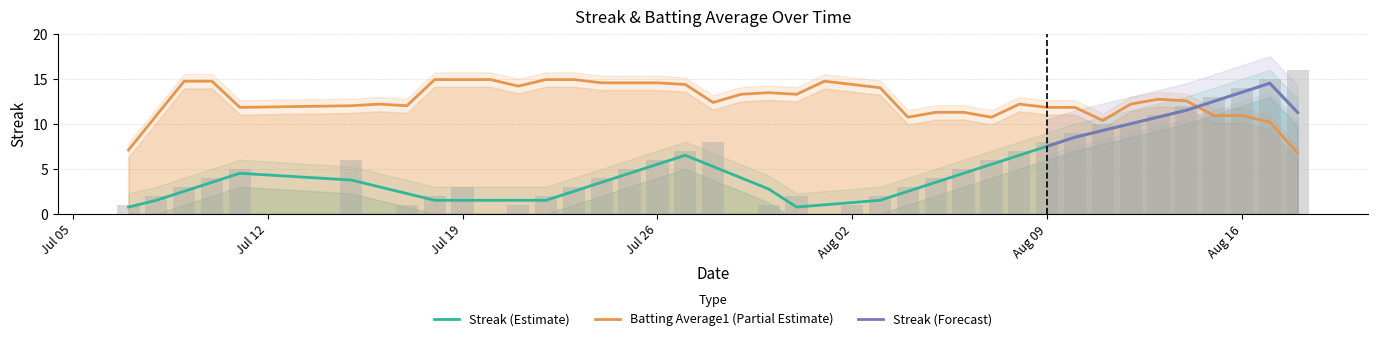

What is the maximum value shown in the chart?

16.0